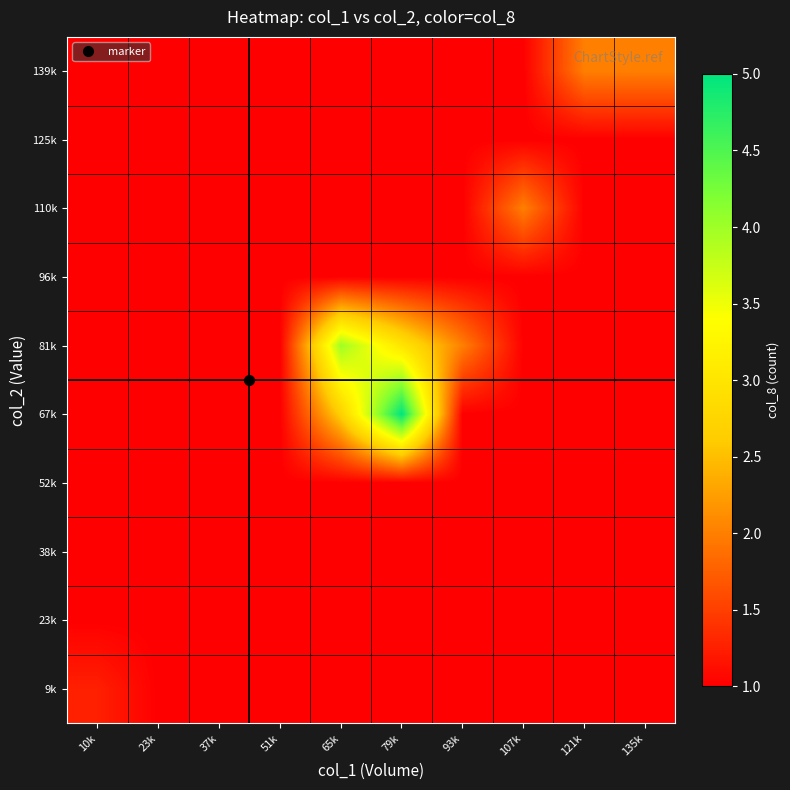

Reading left to right, transcribe all the data shown in this chart.

9k: 10k=1.2	23k=1.0	37k=1.0	51k=1.0	65k=1.0	79k=1.0	93k=1.0	107k=1.0	121k=1.0	135k=1.0
23k: 10k=1.0	23k=1.0	37k=1.0	51k=1.0	65k=1.0	79k=1.0	93k=1.0	107k=1.0	121k=1.0	135k=1.0
38k: 10k=1.0	23k=1.0	37k=1.0	51k=1.0	65k=1.0	79k=1.0	93k=1.0	107k=1.0	121k=1.0	135k=1.0
52k: 10k=1.0	23k=1.0	37k=1.0	51k=1.0	65k=1.0	79k=1.0	93k=1.0	107k=1.0	121k=1.0	135k=1.0
67k: 10k=1.0	23k=1.0	37k=1.0	51k=1.0	65k=2.7	79k=5.0	93k=1.0	107k=1.0	121k=1.0	135k=1.0
81k: 10k=1.0	23k=1.0	37k=1.0	51k=1.0	65k=4.0	79k=3.0	93k=2.0	107k=1.0	121k=1.0	135k=1.0
96k: 10k=1.0	23k=1.0	37k=1.0	51k=1.0	65k=1.0	79k=1.0	93k=1.0	107k=1.0	121k=1.0	135k=1.0
110k: 10k=1.0	23k=1.0	37k=1.0	51k=1.0	65k=1.0	79k=1.0	93k=1.0	107k=2.0	121k=1.0	135k=1.0
125k: 10k=1.0	23k=1.0	37k=1.0	51k=1.0	65k=1.0	79k=1.0	93k=1.0	107k=1.0	121k=1.0	135k=1.0
139k: 10k=1.0	23k=1.0	37k=1.0	51k=1.0	65k=1.0	79k=1.0	93k=1.0	107k=1.0	121k=2.0	135k=2.0